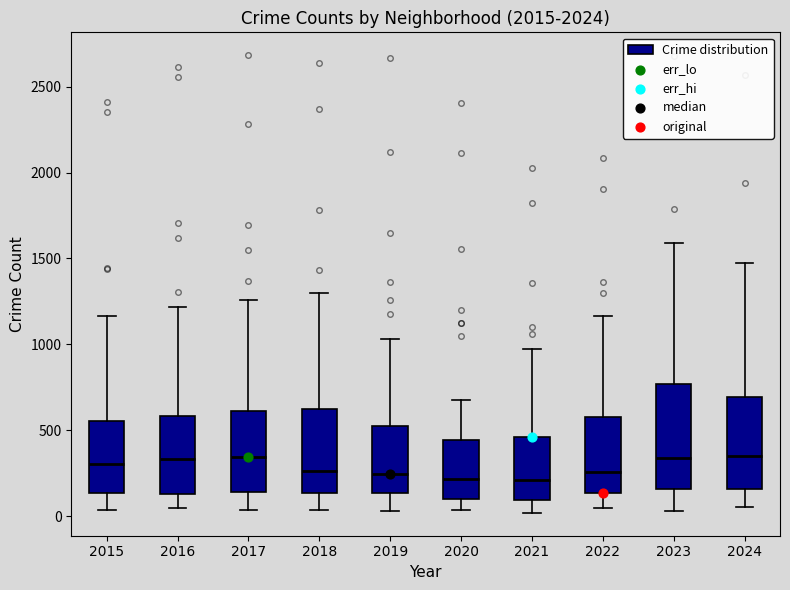

Reading left to right, read every box against the y-axis: the position of its median line, the range the box covers, and the ends of its whiskers. The values are not printed on the chart, so give them approximately, as read against the axis.

2015: median 300, box 150 to 550, whiskers 50 to 1150
2016: median 350, box 150 to 600, whiskers 50 to 1200
2017: median 350, box 150 to 600, whiskers 50 to 1250
2018: median 250, box 150 to 600, whiskers 50 to 1300
2019: median 250, box 150 to 550, whiskers 50 to 1050
2020: median 200, box 100 to 450, whiskers 50 to 700
2021: median 200, box 100 to 450, whiskers 0 to 950
2022: median 250, box 150 to 600, whiskers 50 to 1150
2023: median 350, box 150 to 750, whiskers 50 to 1600
2024: median 350, box 150 to 700, whiskers 50 to 1500